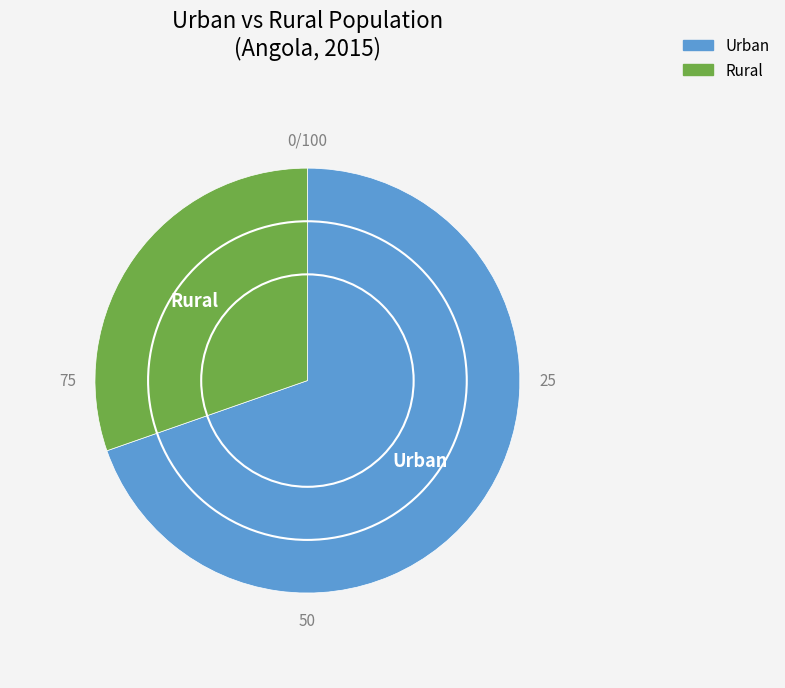

Rank the categories by value from highest to lowest.

Urban, Rural